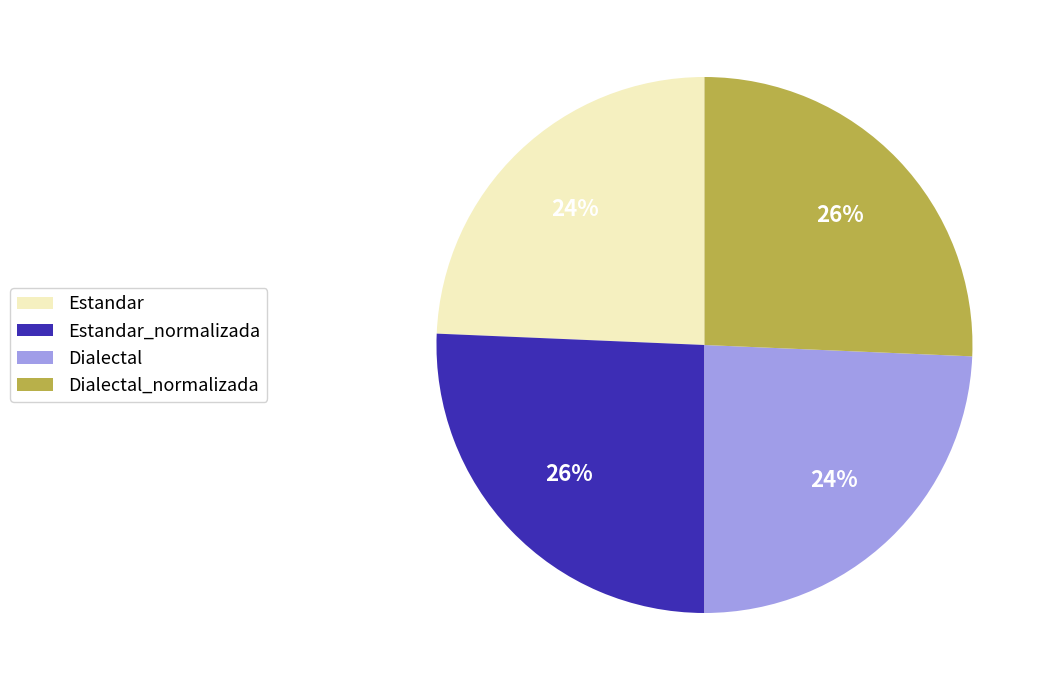

Count the number of slices in the pie.

4